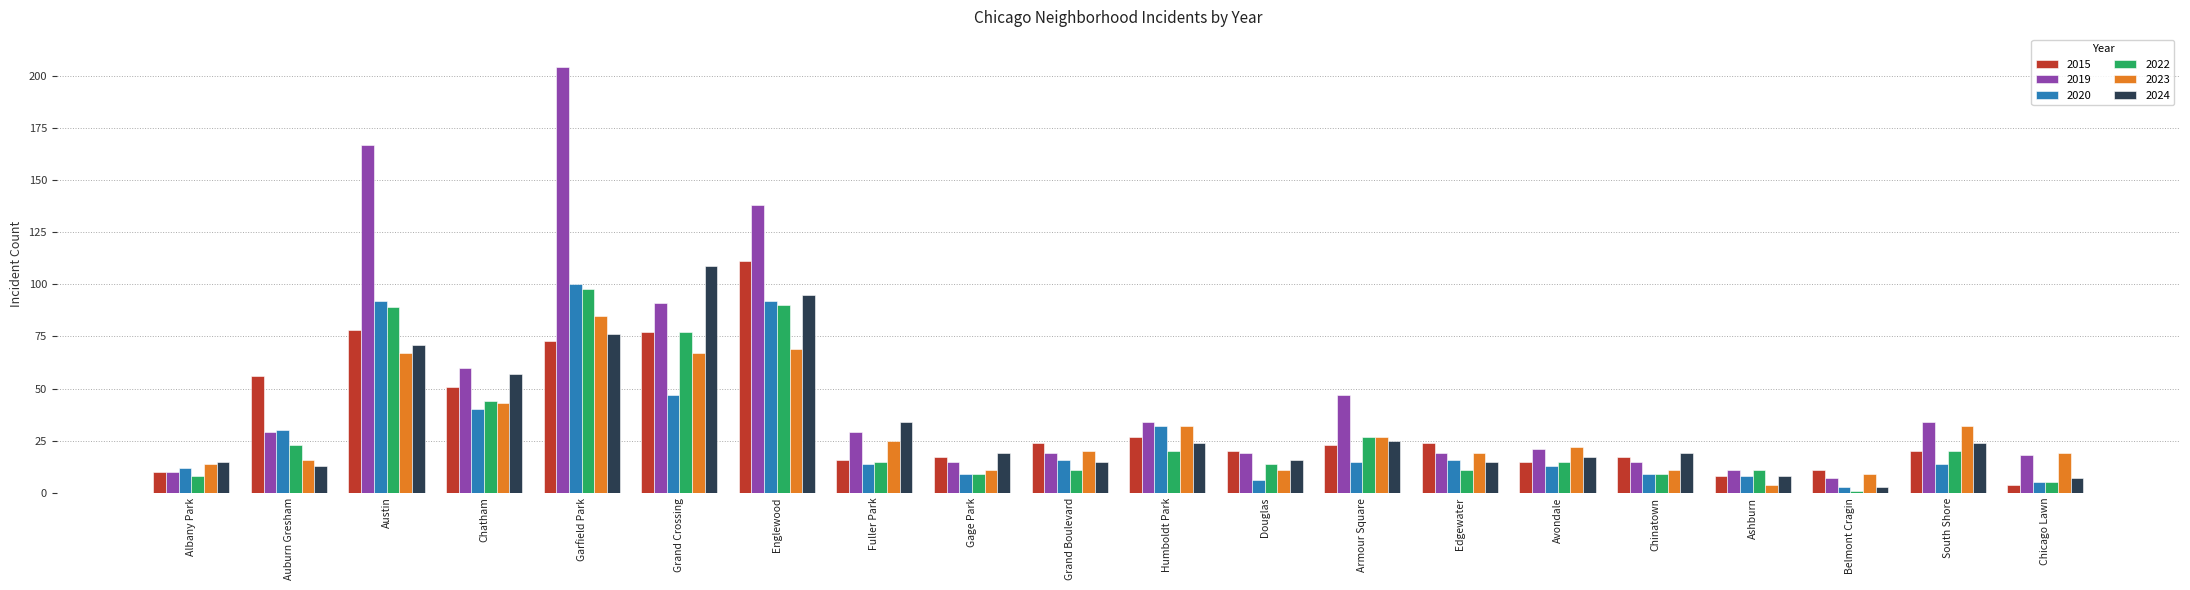

Which series has the widest spread of values?

2019